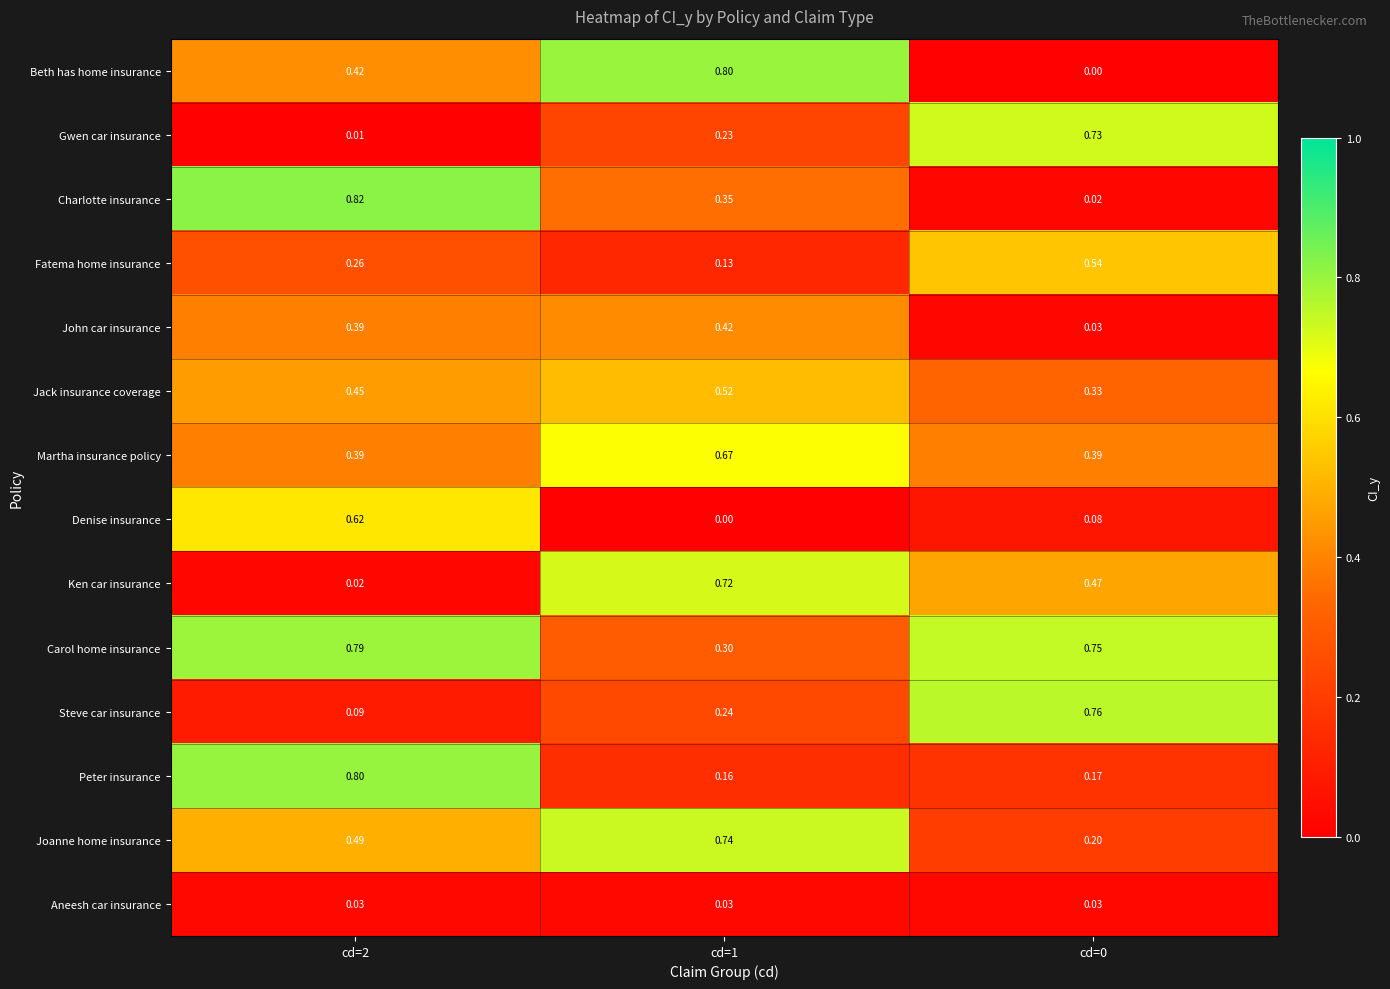

Which series changed the most between cd=2 and cd=1?

Ken car insurance